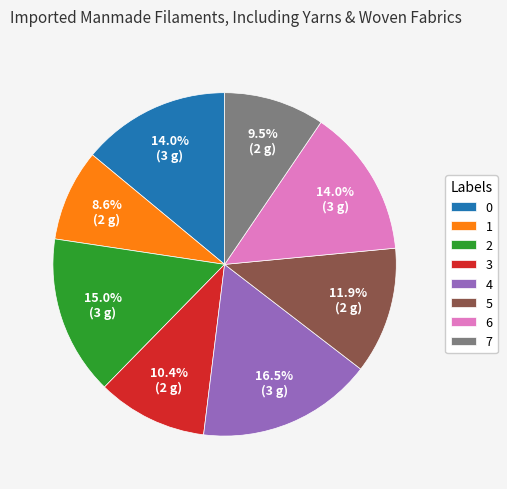

Which has a higher value, 3 or 6?

6